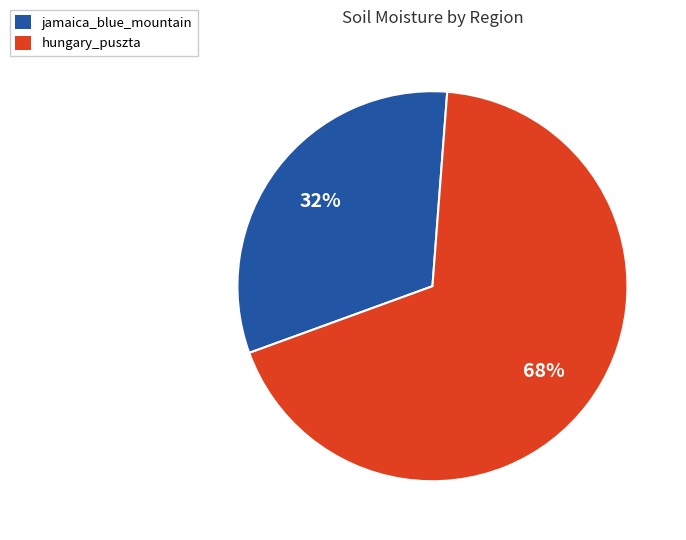

Count the number of slices in the pie.

2